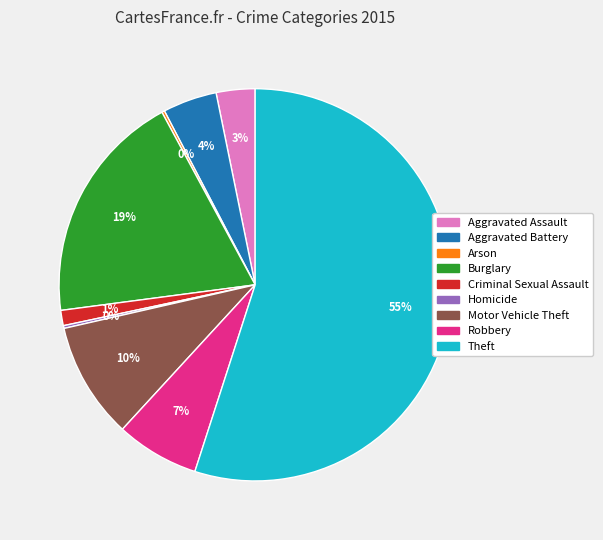

Combined, do Motor Vehicle Theft and Aggravated Assault account for over 50%?

No